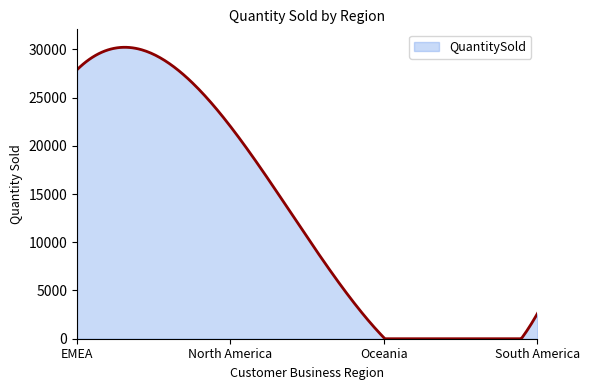

What is the greatest value displayed?

30209.7